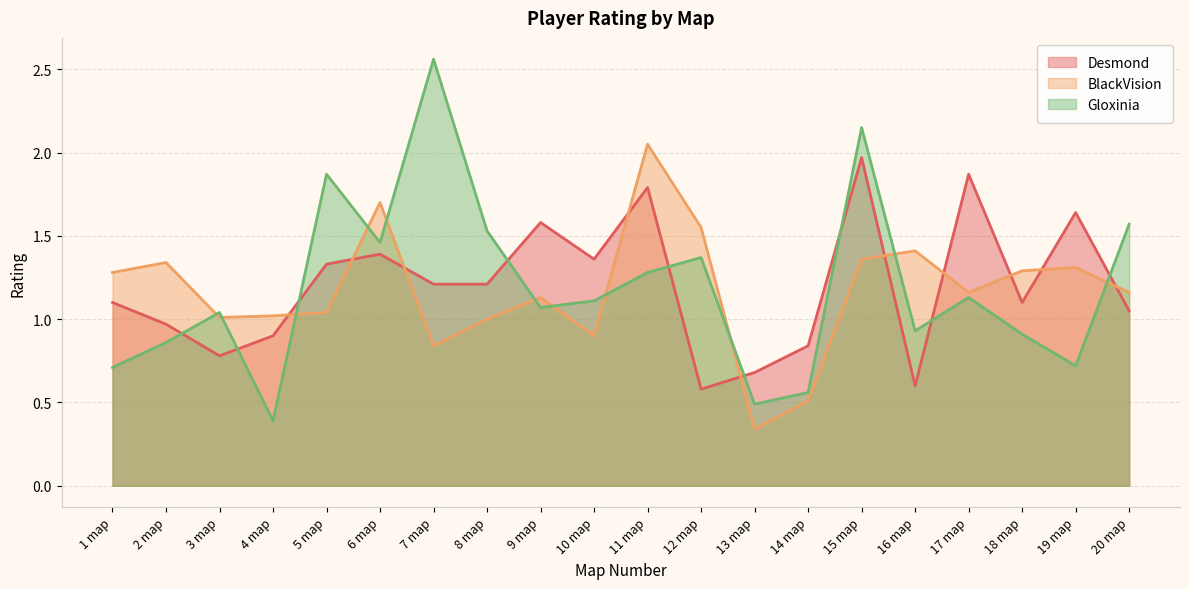

How many data points in Gloxinia are less than 1?

8